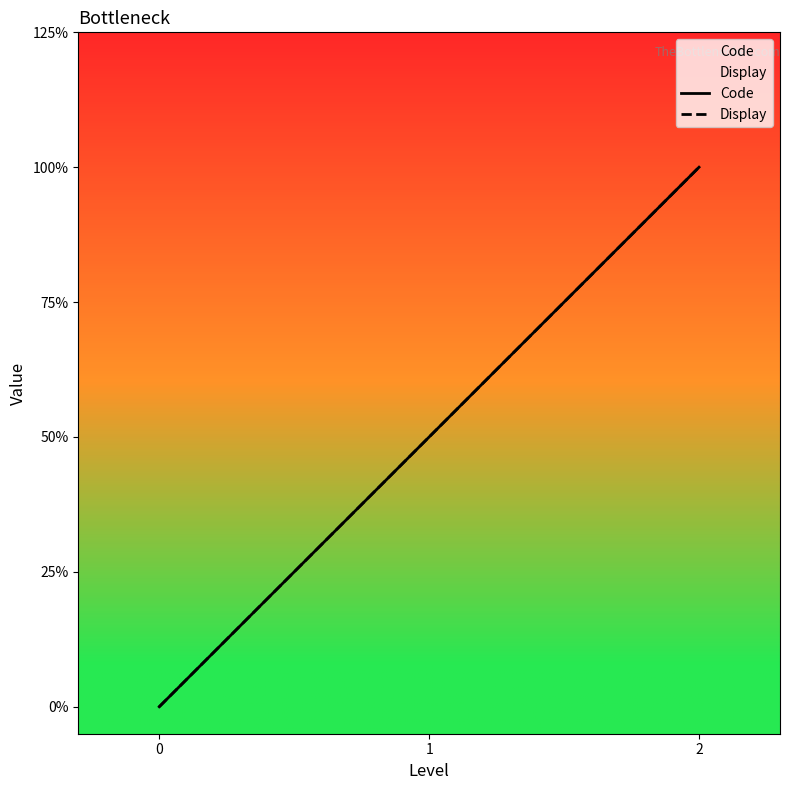

Which has a higher value, 0 or 2?

2